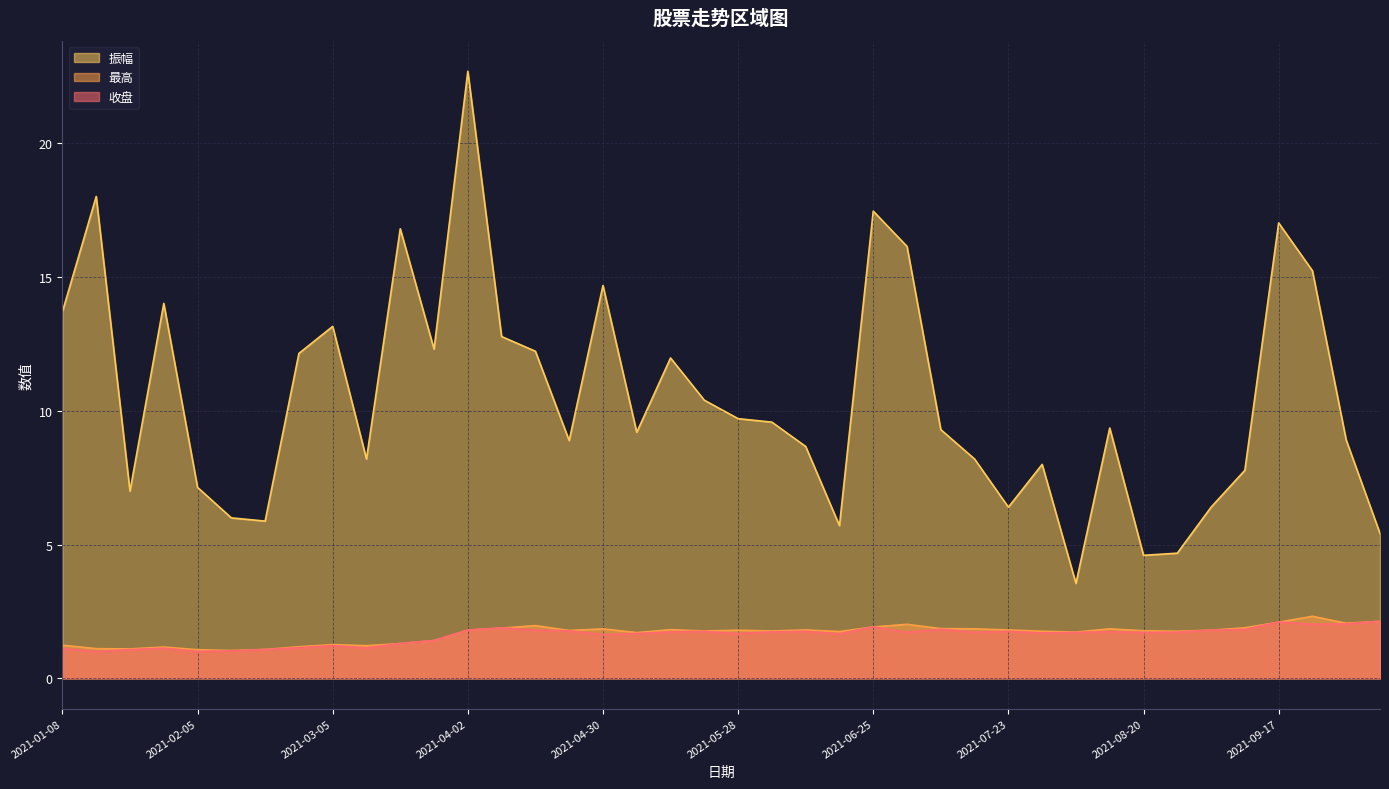

Between 2021-07-02 and 2021-07-30, which series saw the biggest shift?

振幅